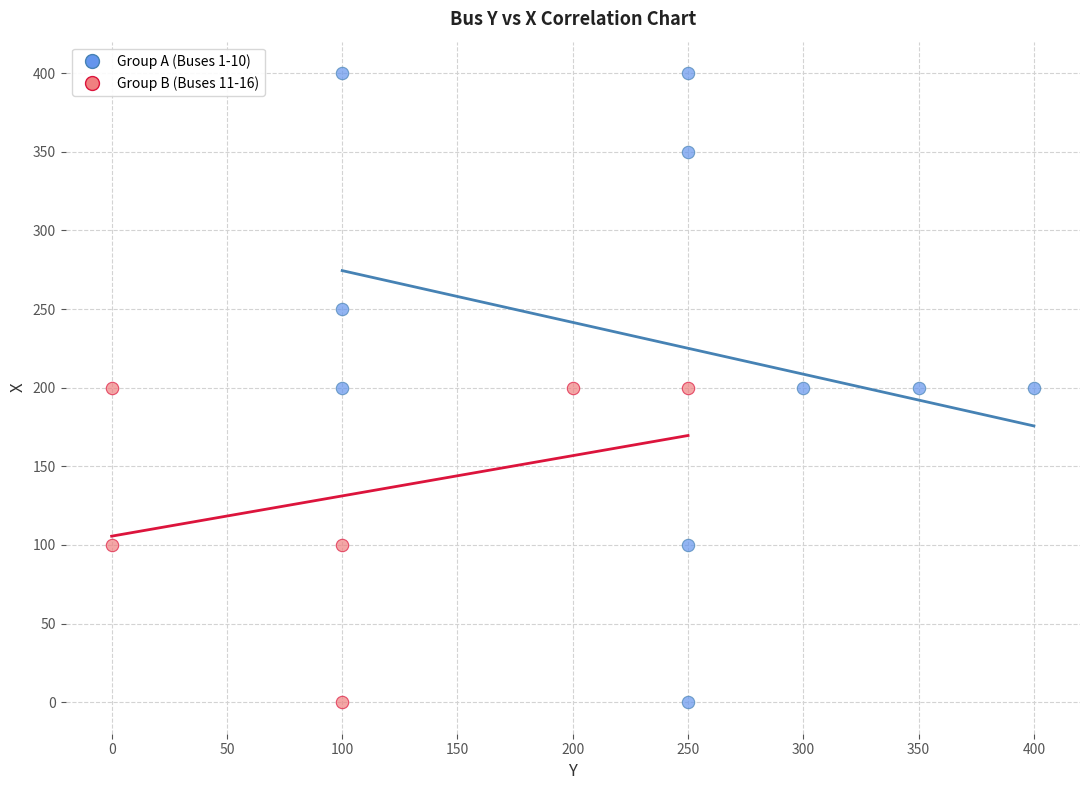

Which series has the widest spread of Y values?

Group A (Buses 1-10)